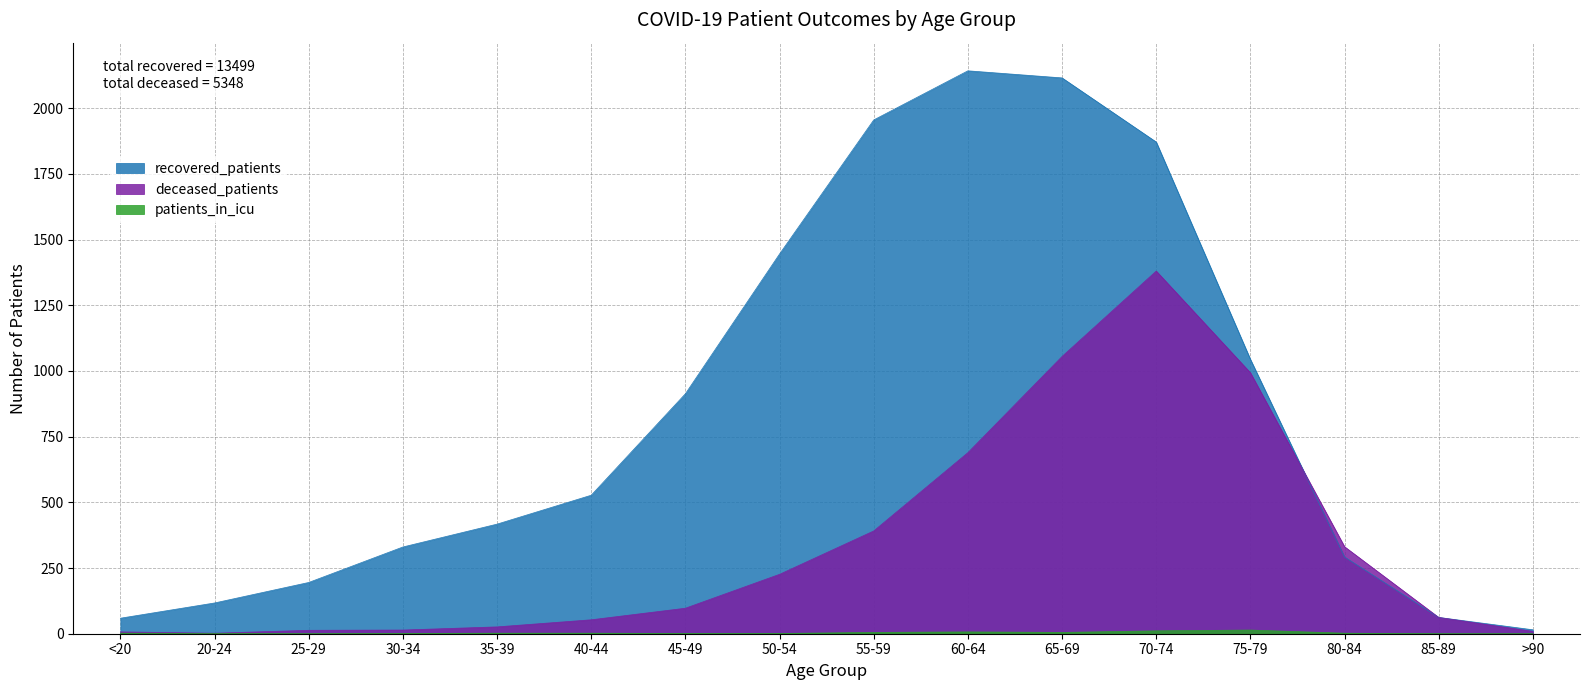

In recovered_patients, how many points are higher than both neighbors (excluding endpoints)?

1